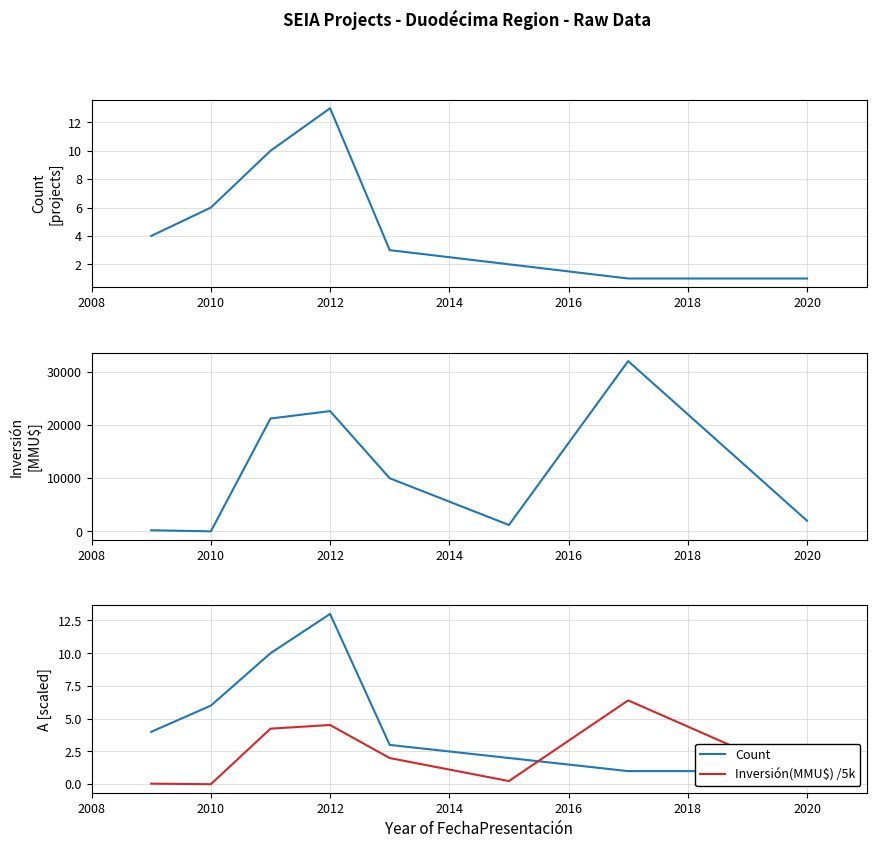

How many intersections are there between Count and Inversión(MMU$)?

2